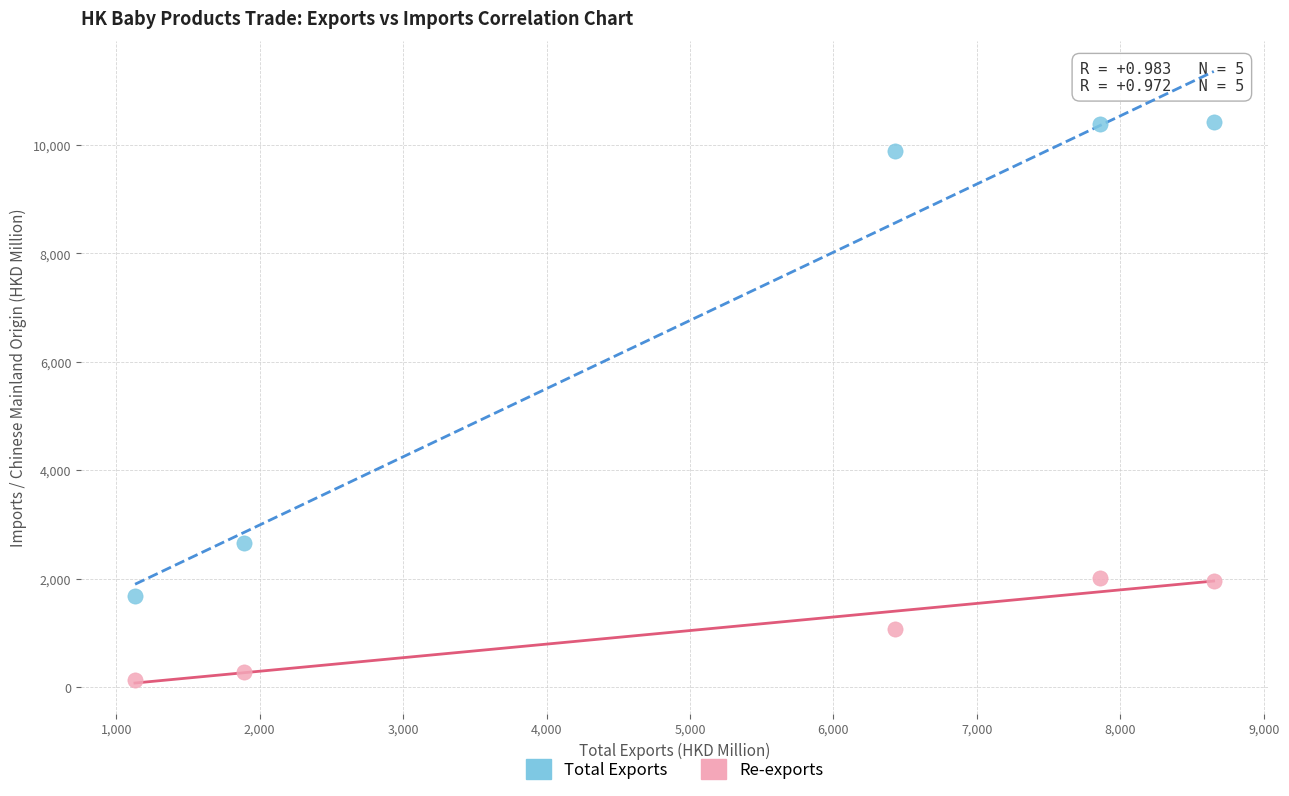

Which series reaches the maximum Y coordinate?

Total Exports